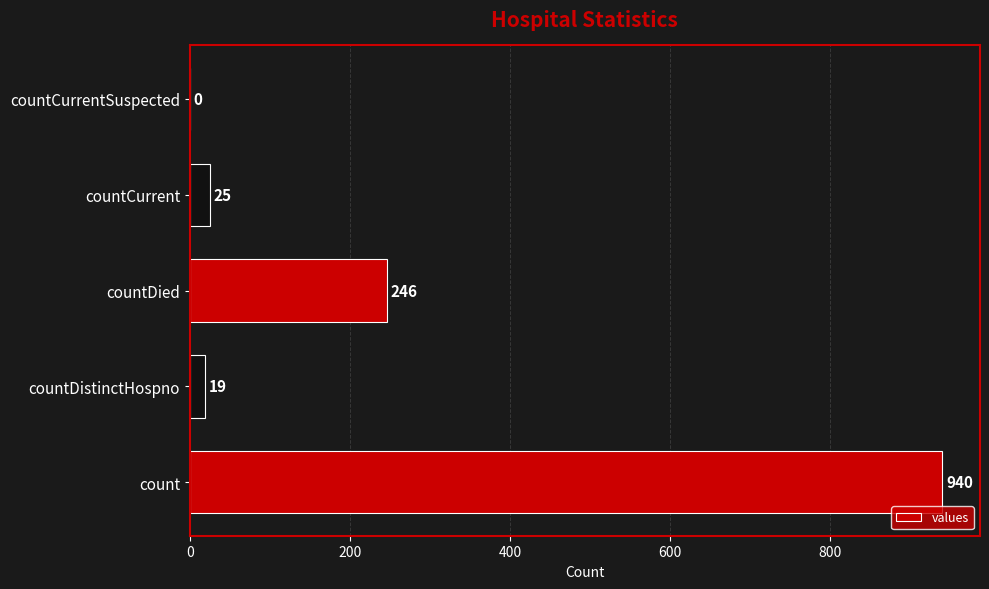

Reading bottom to top, what are all the values shown in this chart?

count=940	countDistinctHospno=19	countDied=246	countCurrent=25	countCurrentSuspected=0